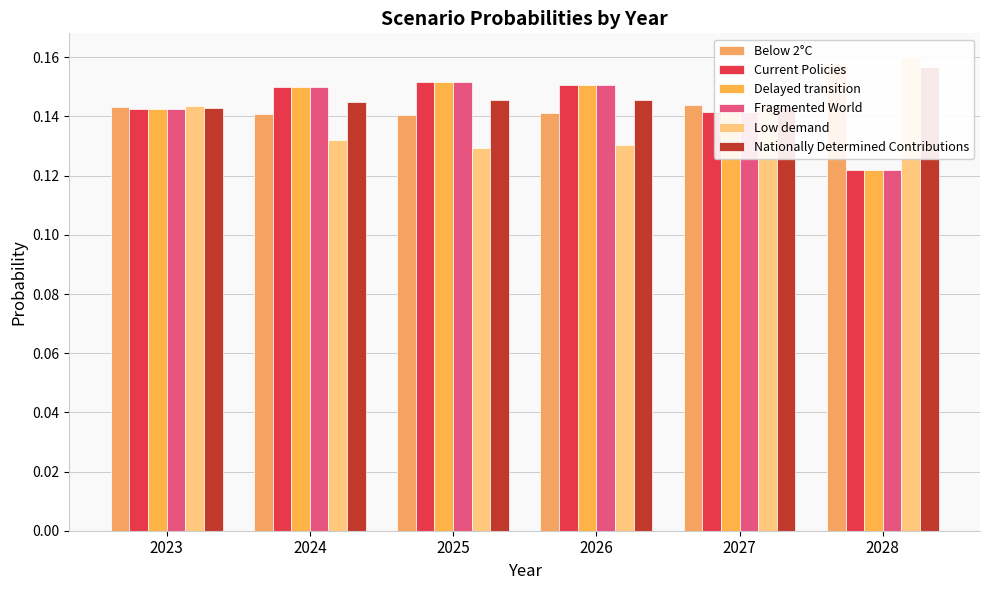

How many data points does each series have?

6